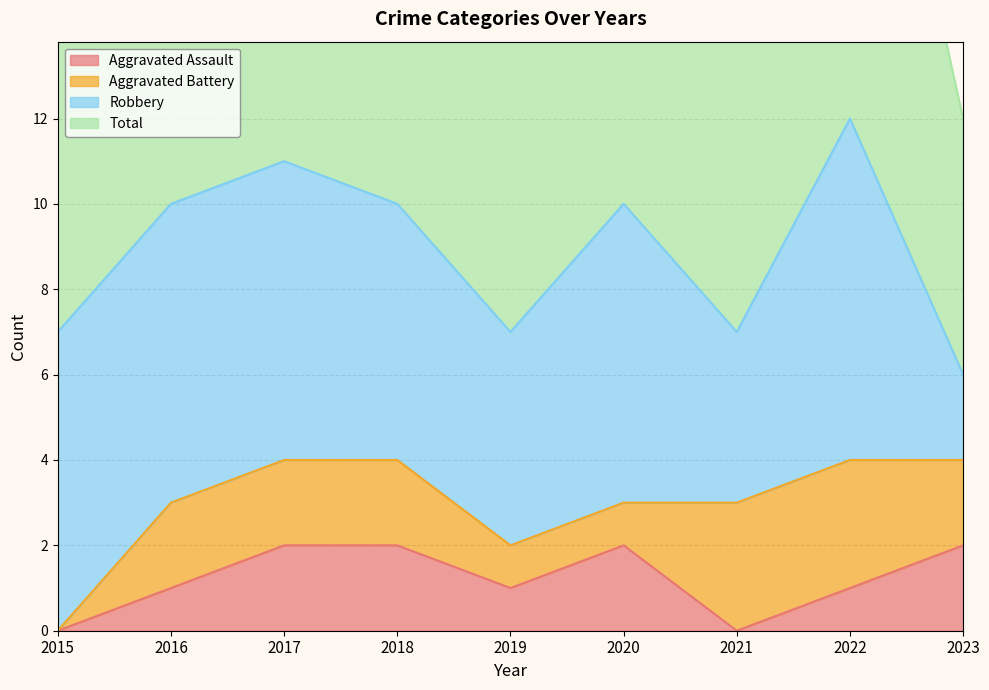

True or false: Aggravated Assault and Total intersect in this chart.

False